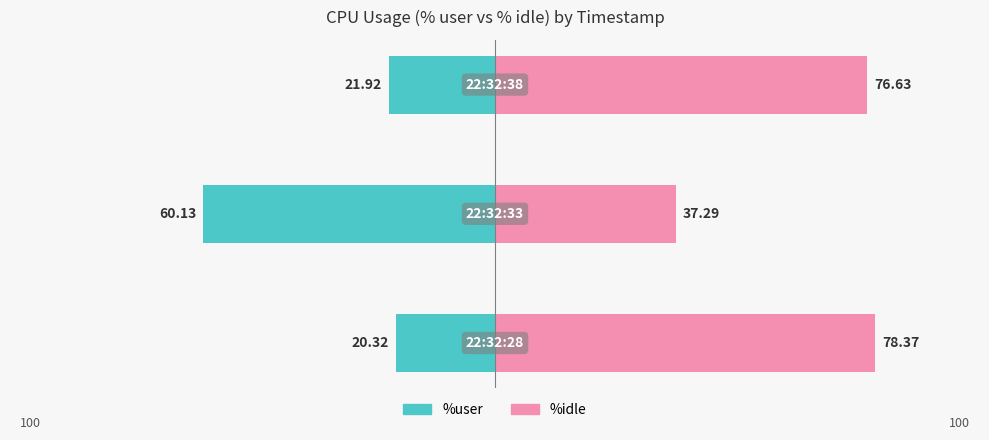

Reading left to right, list all the values displayed in this chart.

%user: -20.3	-60.1	-21.9
%idle: 78.4	37.3	76.6